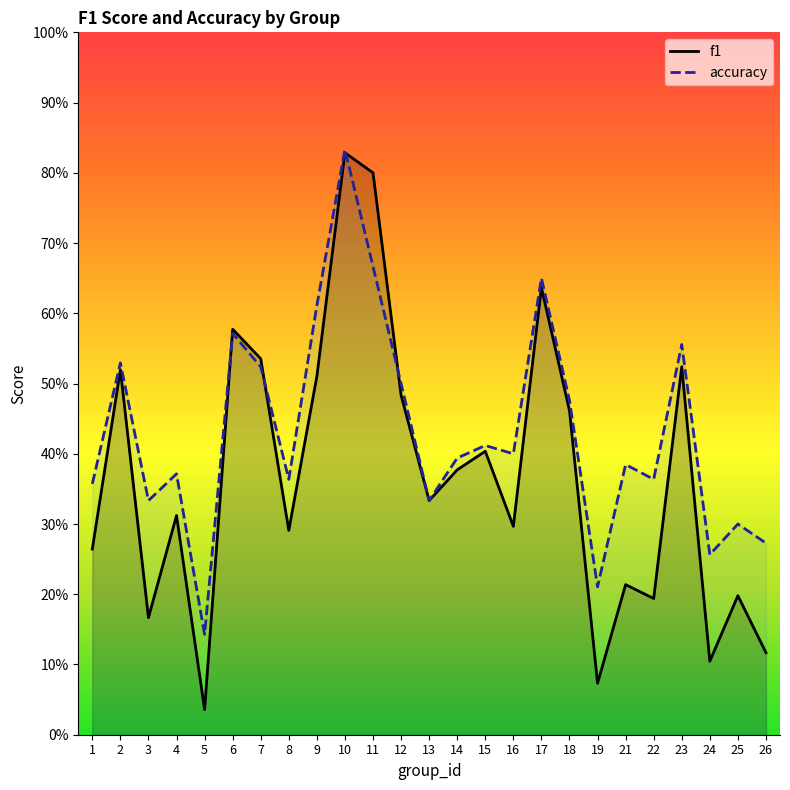

At 1, list the series in order from smallest to largest.

f1, accuracy